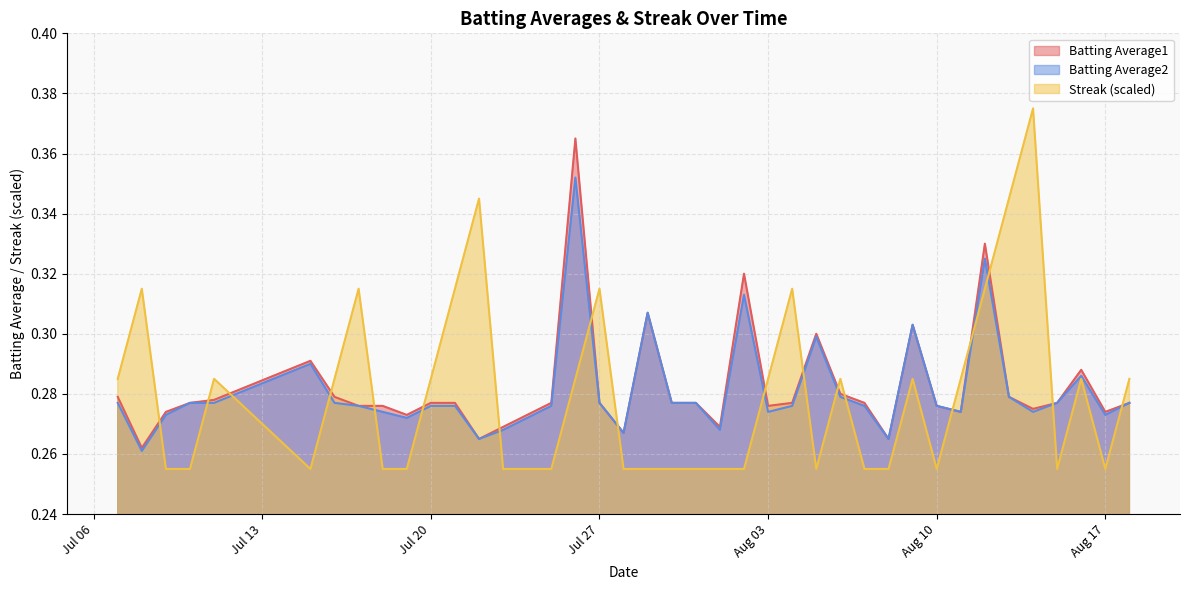

At which label does Batting Average1 reach its peak?

2010-07-26